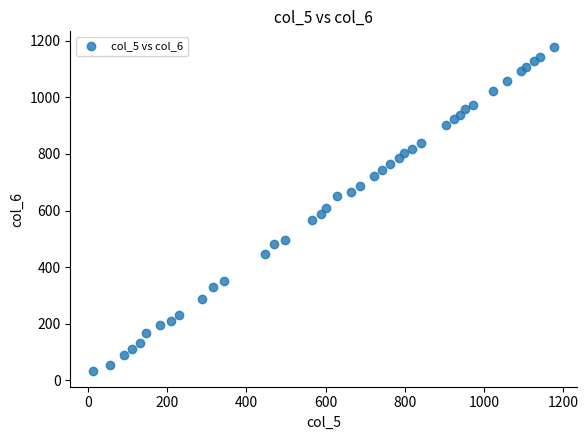

What is the range of Y values (max minus min)?

1141